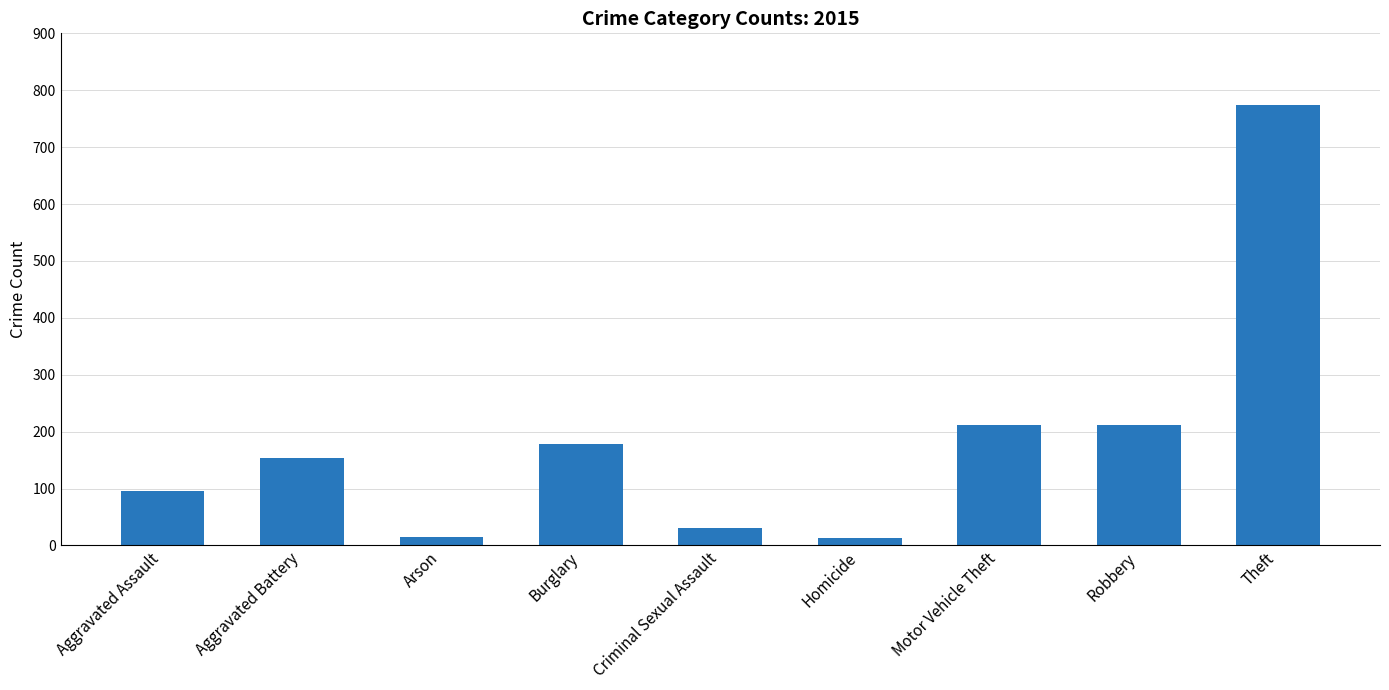

The chart shows a value of 212 at Robbery. True or false?

True